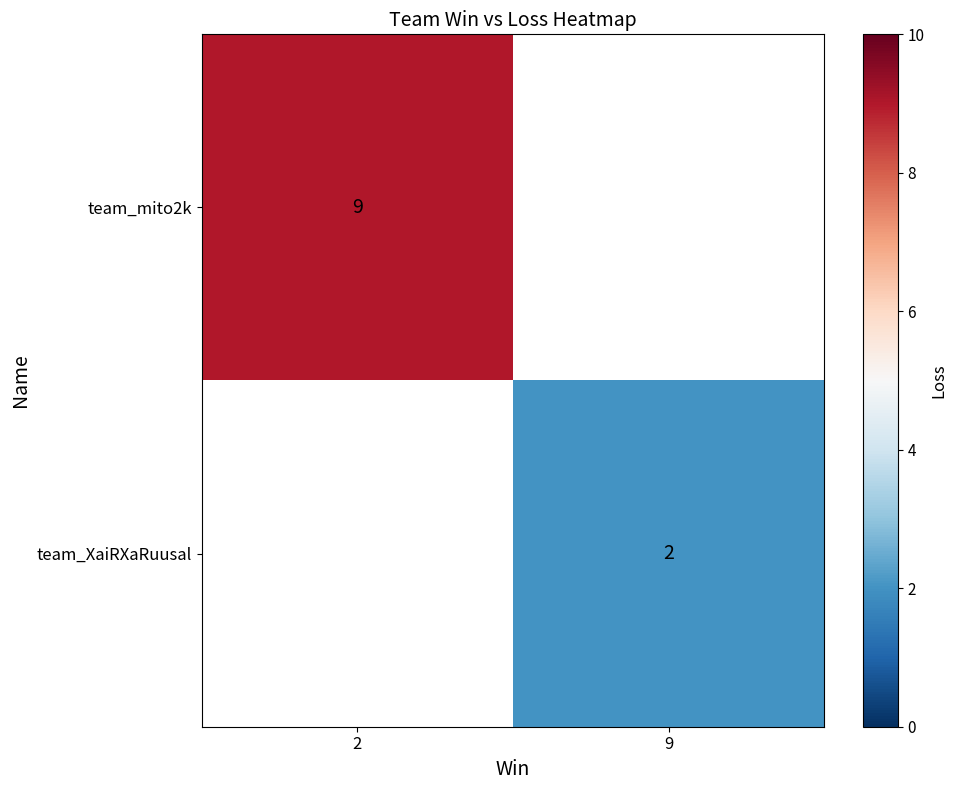

The team_XaiRXaRuusal series shows 3 at 9. True or false?

False